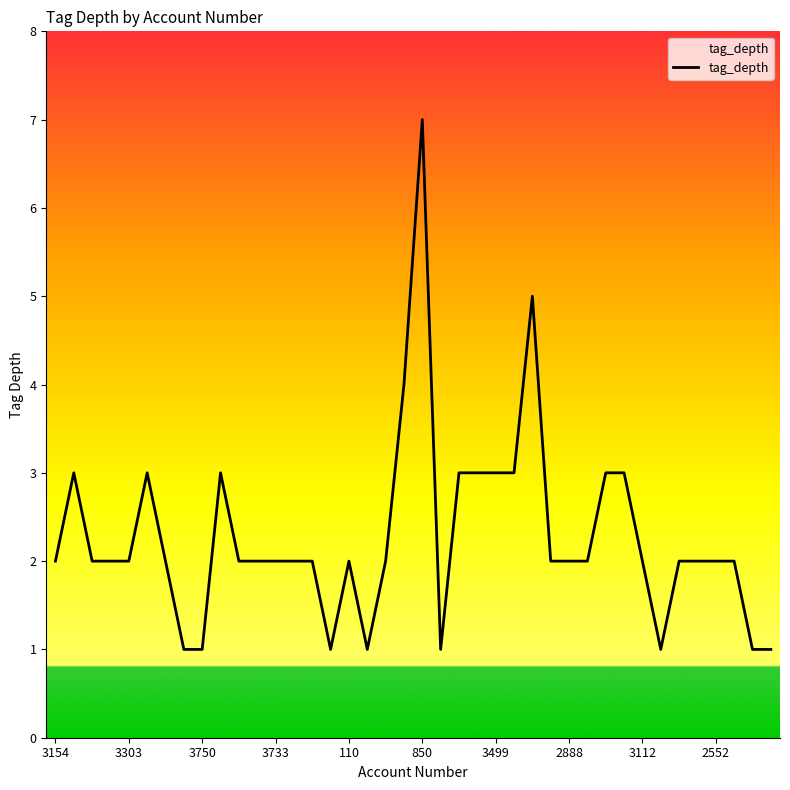

What is the greatest value displayed?

7